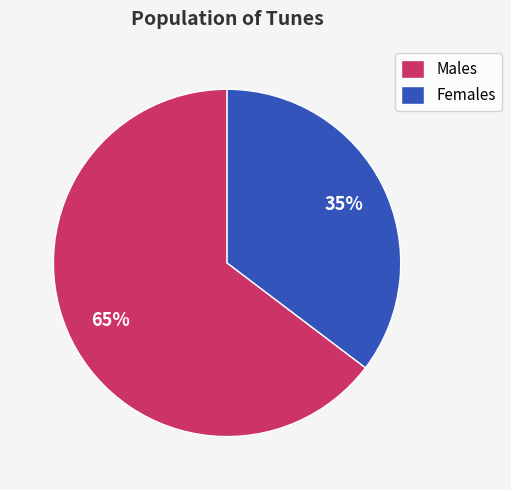

What is the largest slice in the pie chart?

Males